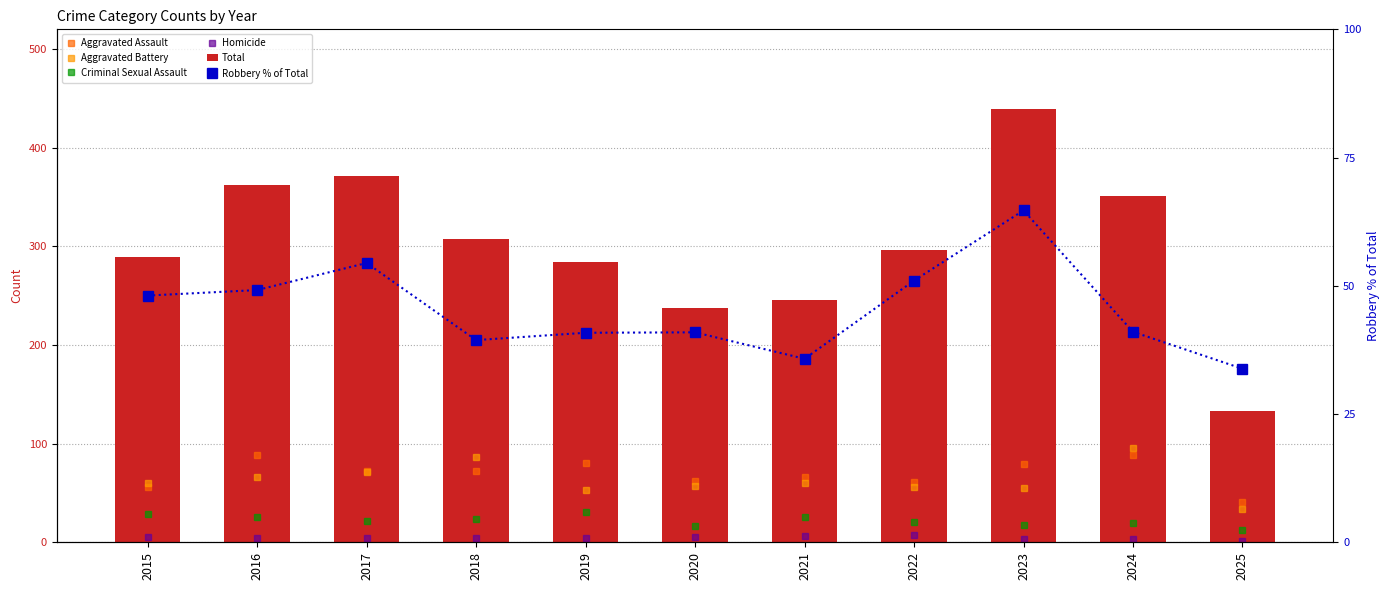

What are all the series names shown in the legend?

Aggravated Assault, Aggravated Battery, Criminal Sexual Assault, Homicide, Total, Robbery % of Total